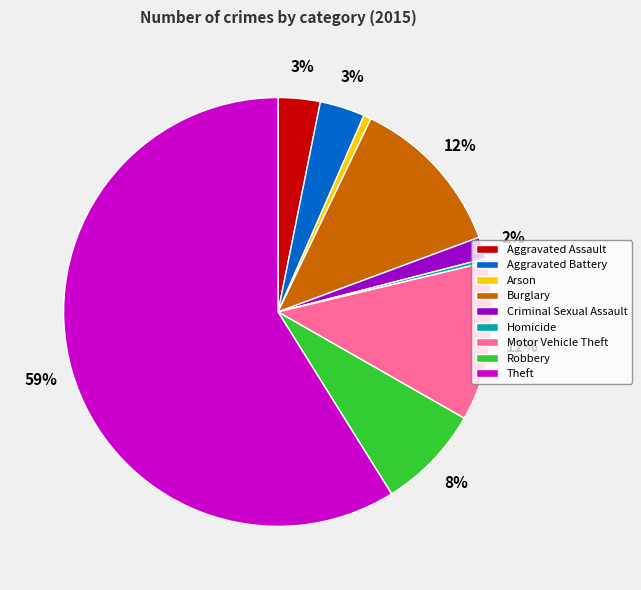

To the nearest percent, what is the difference between the Homicide and Motor Vehicle Theft slice percentages?

12%